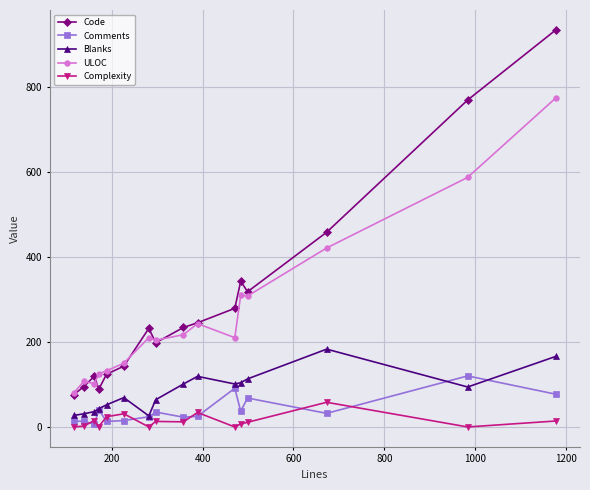

List the series in order of their peak value, highest first.

Code, ULOC, Blanks, Comments, Complexity